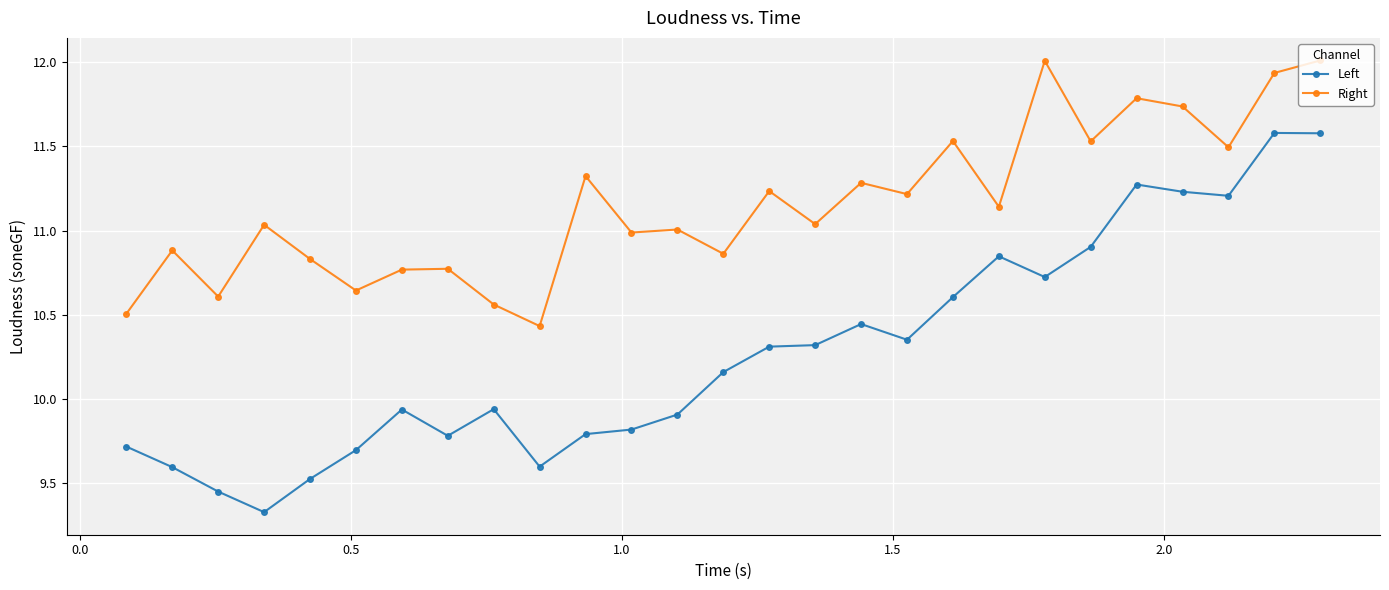

True or false: Right and Left intersect in this chart.

False